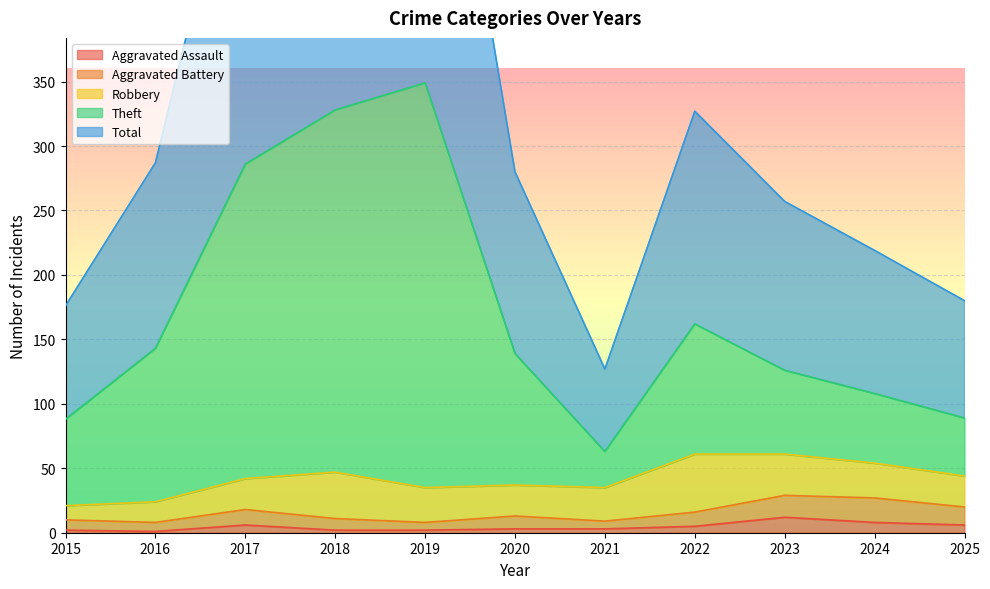

Is it true that Aggravated Assault equals 1 at 2016?

True